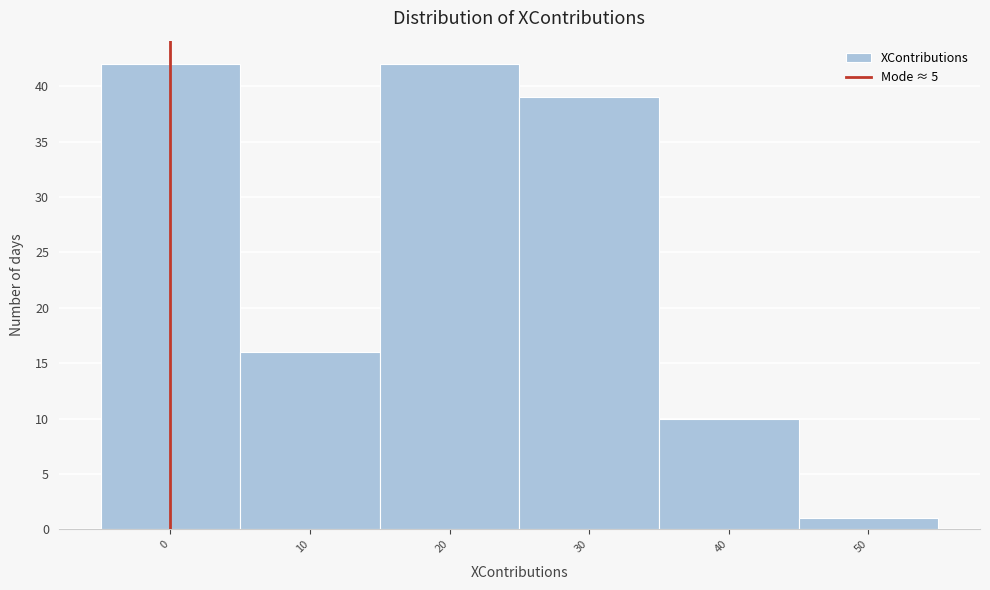

Reading left to right, transcribe all the data shown in this chart.

0=42	10=16	20=42	30=39	40=10	50=1